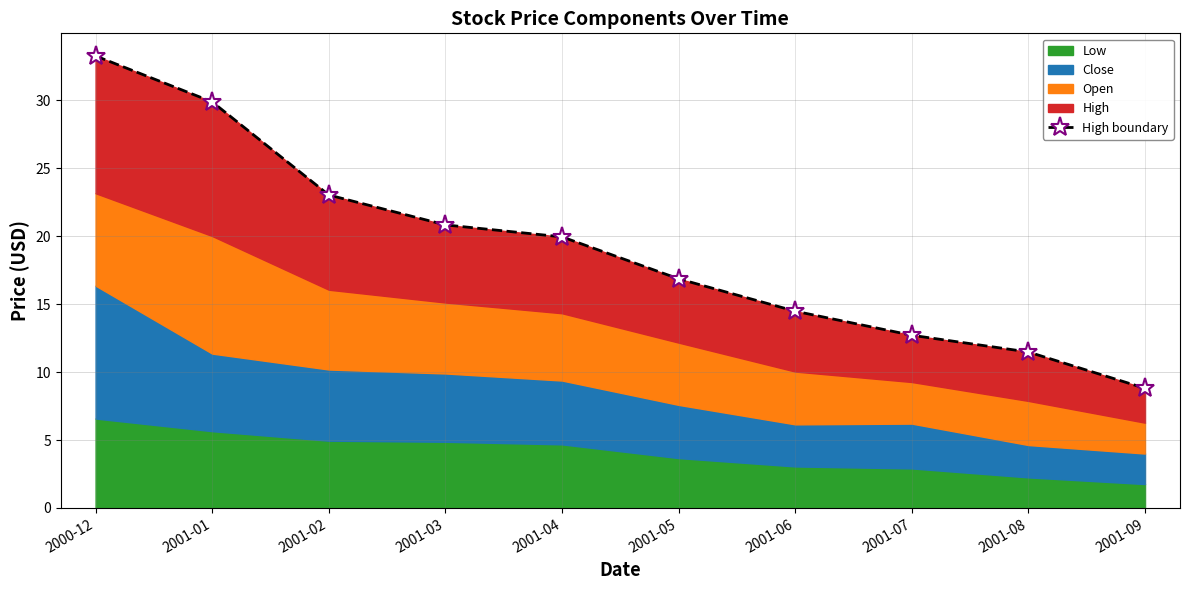

What is the maximum value shown in the chart?

33.3